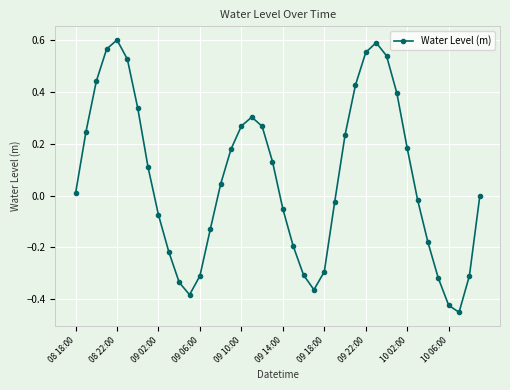

How many interior local valleys (lower than both neighbors) does the data have?

3